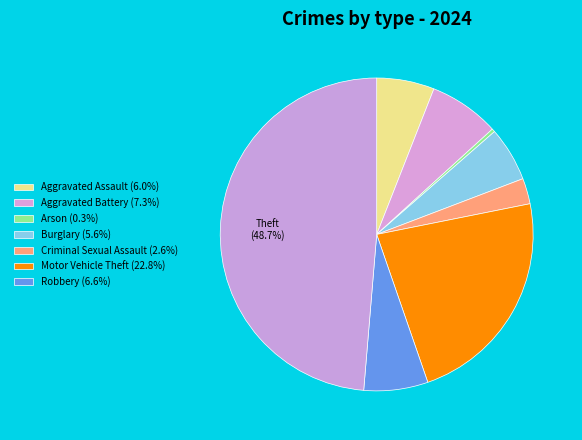

How many segments does this pie chart have?

8